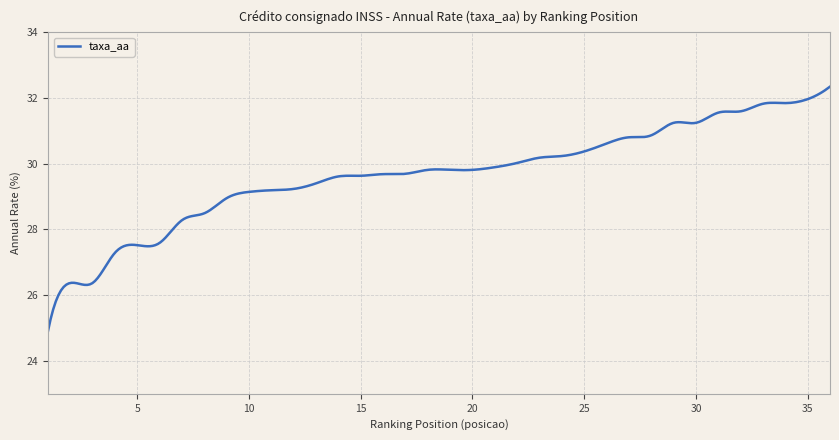

What is the maximum value shown in the chart?

32.3